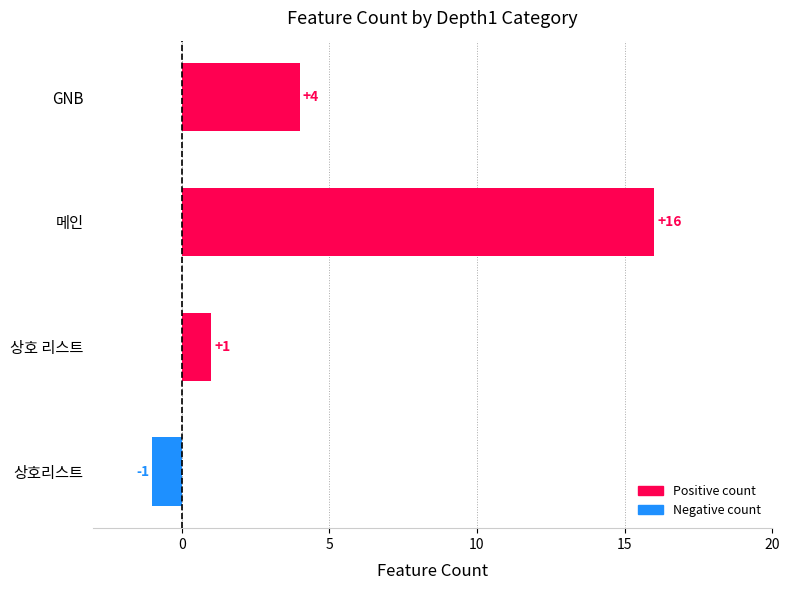

Does the chart contain any negative values?

Yes